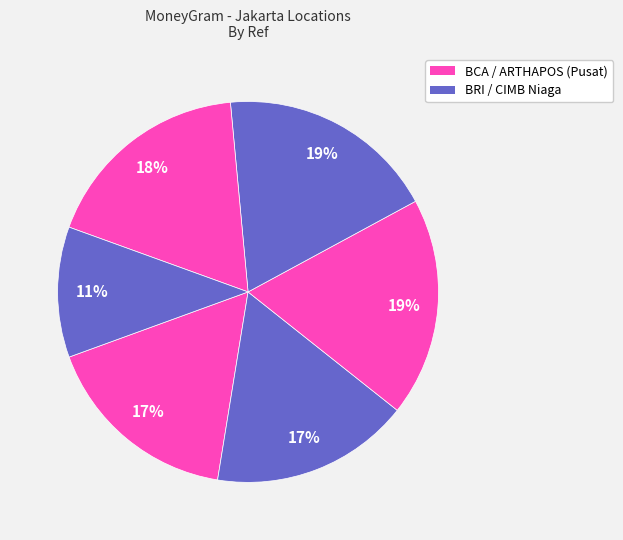

Count the number of slices in the pie.

6